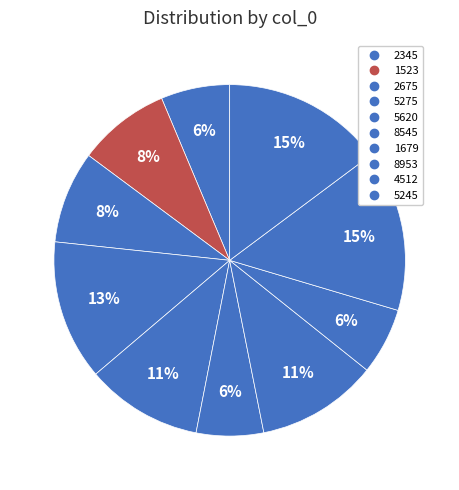

Is 1523 the majority of the pie?

No